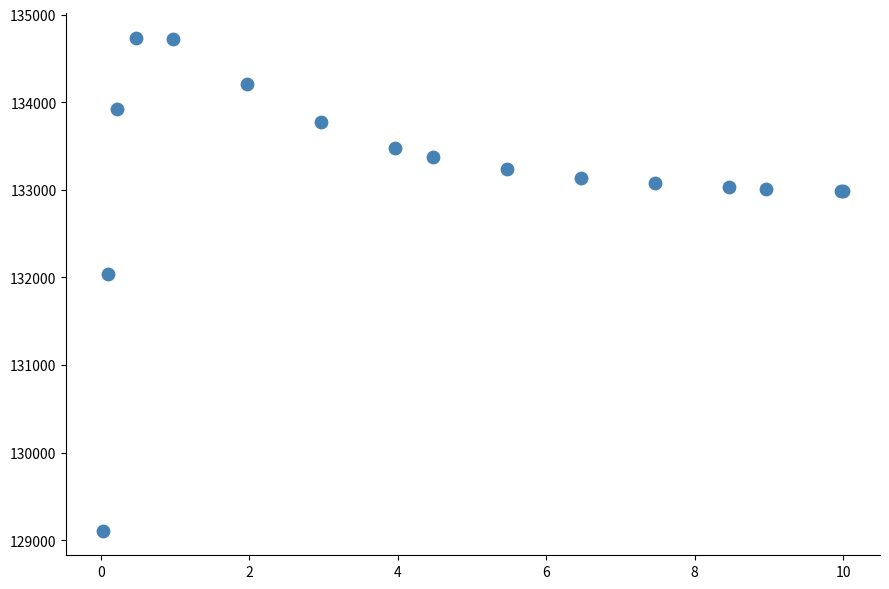

What Y value in the scatter plot is closest to 131922?

132044.9